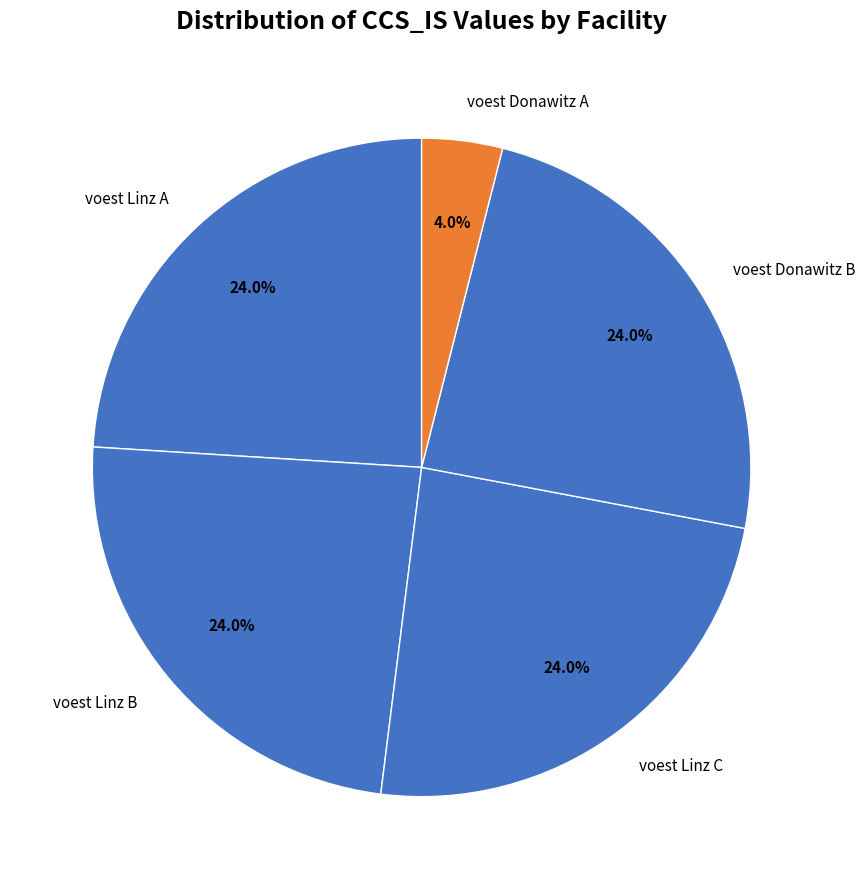

What is the ratio of the value at voest Linz A to the value at voest Linz C?

1.0